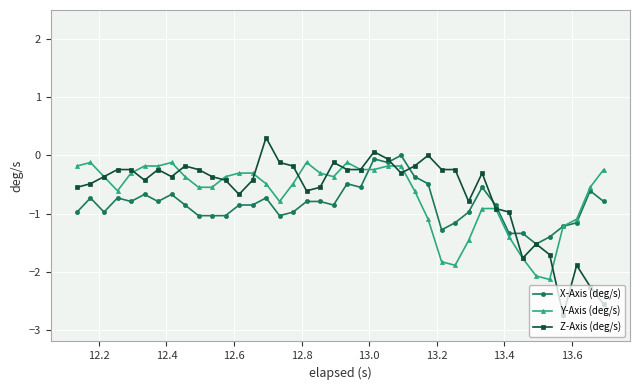

List the series in order of their overall mean, lowest first.

X-Axis (deg/s), Y-Axis (deg/s), Z-Axis (deg/s)